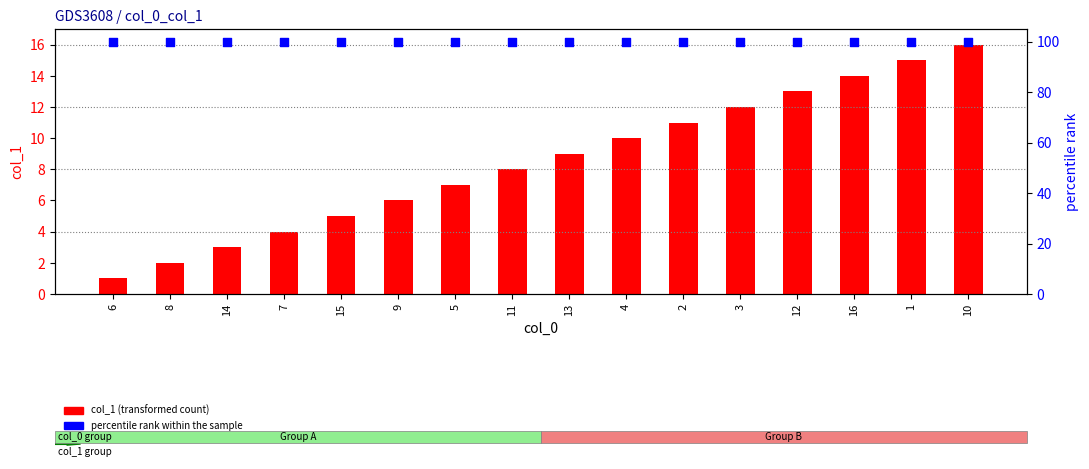

Which series contains the highest Y value?

percentile rank within the sample